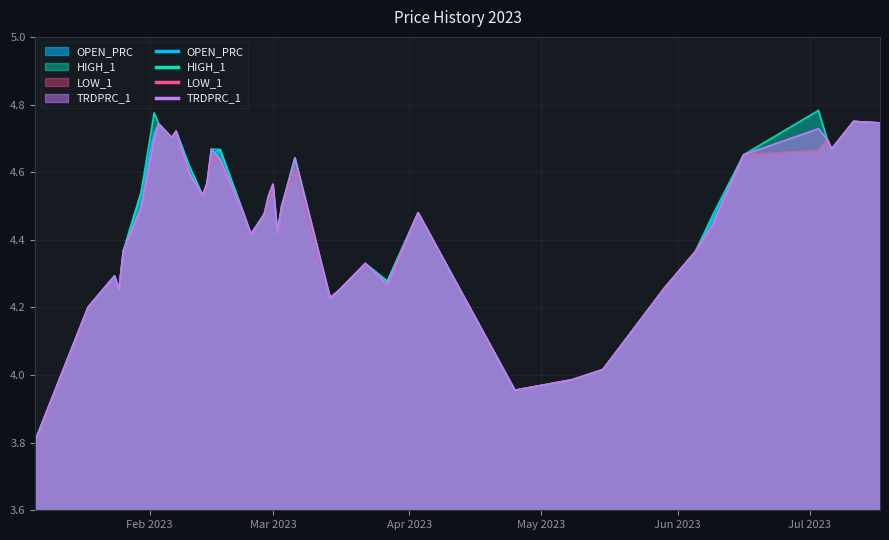

What is the label of the 37th point from the left?

2023-07-05